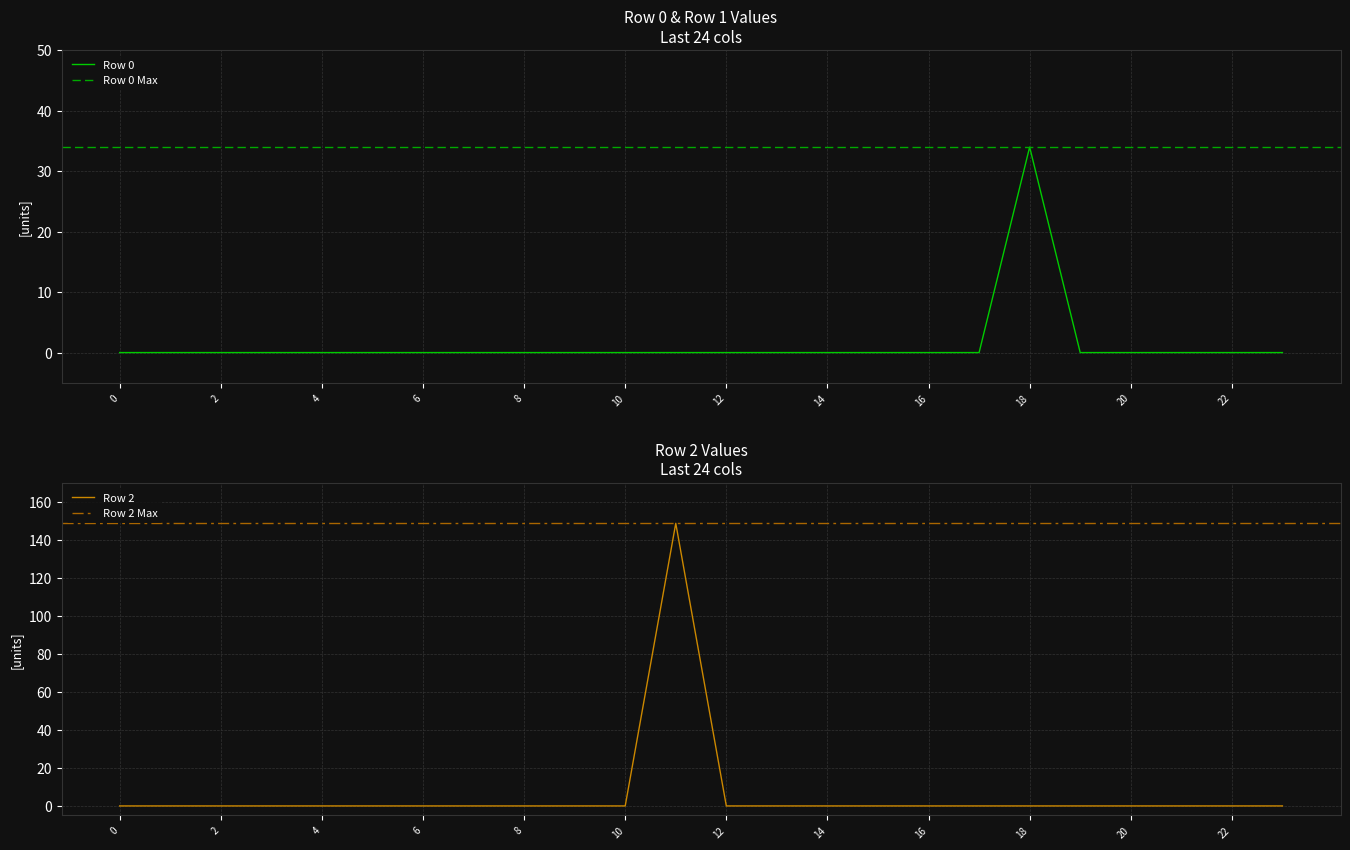

True or false: Row 2 and Row 0 intersect in this chart.

False